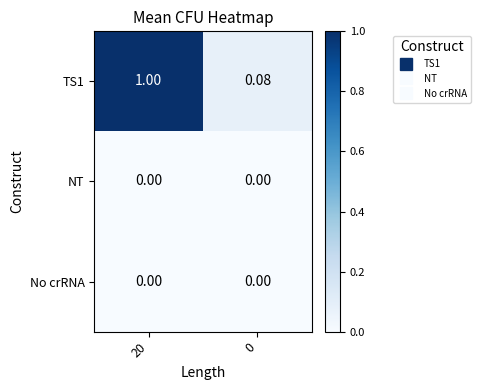

Which series has the largest total across all categories?

TS1